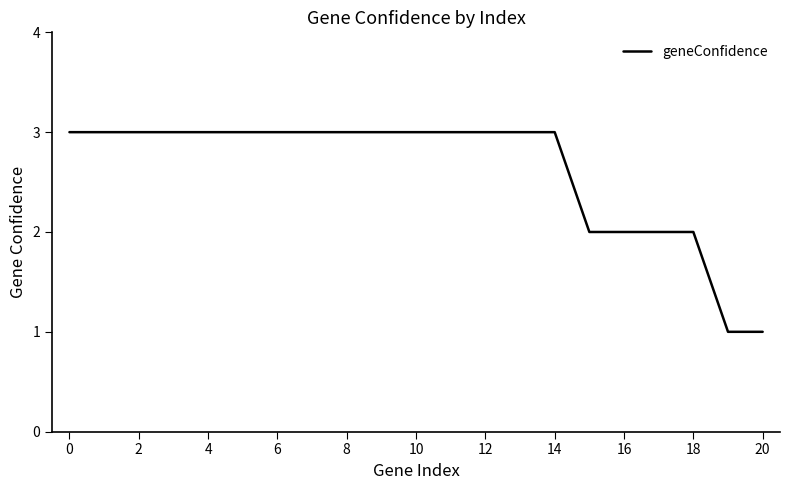

What is the difference between the maximum and minimum values?

2